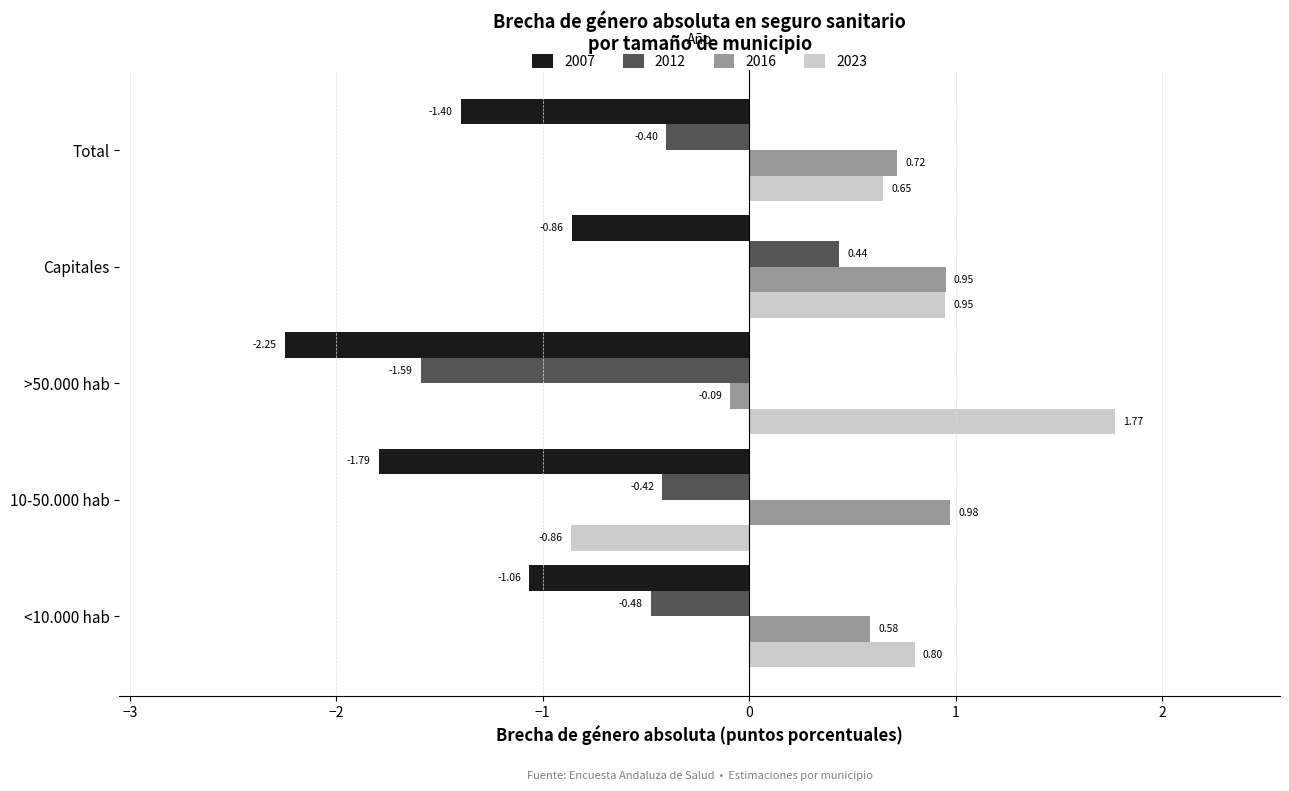

Which series has the largest total across all categories?

2023